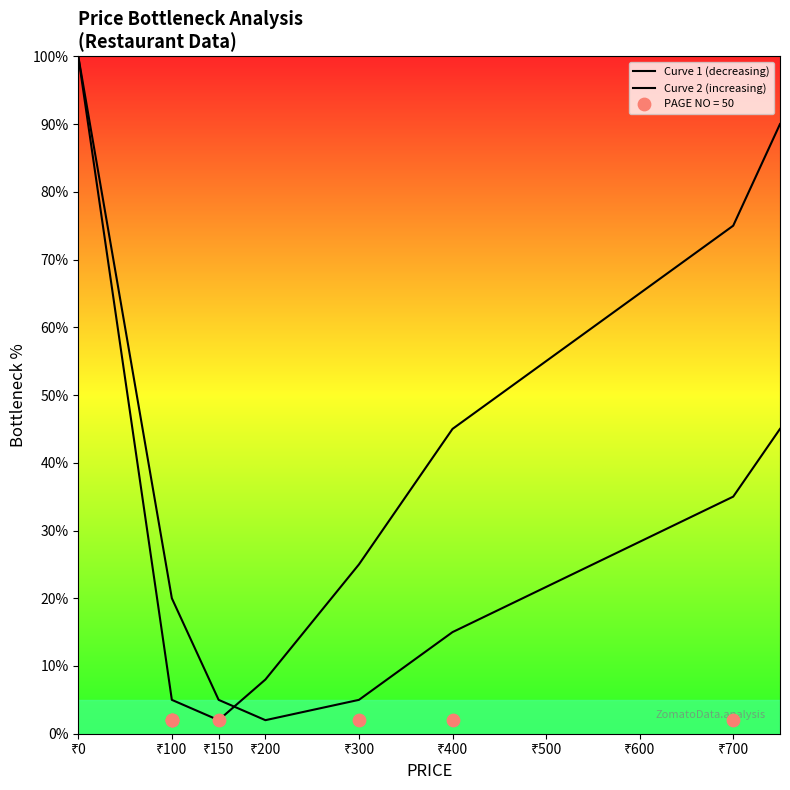

At how many categories does at least one series exceed 3?

8